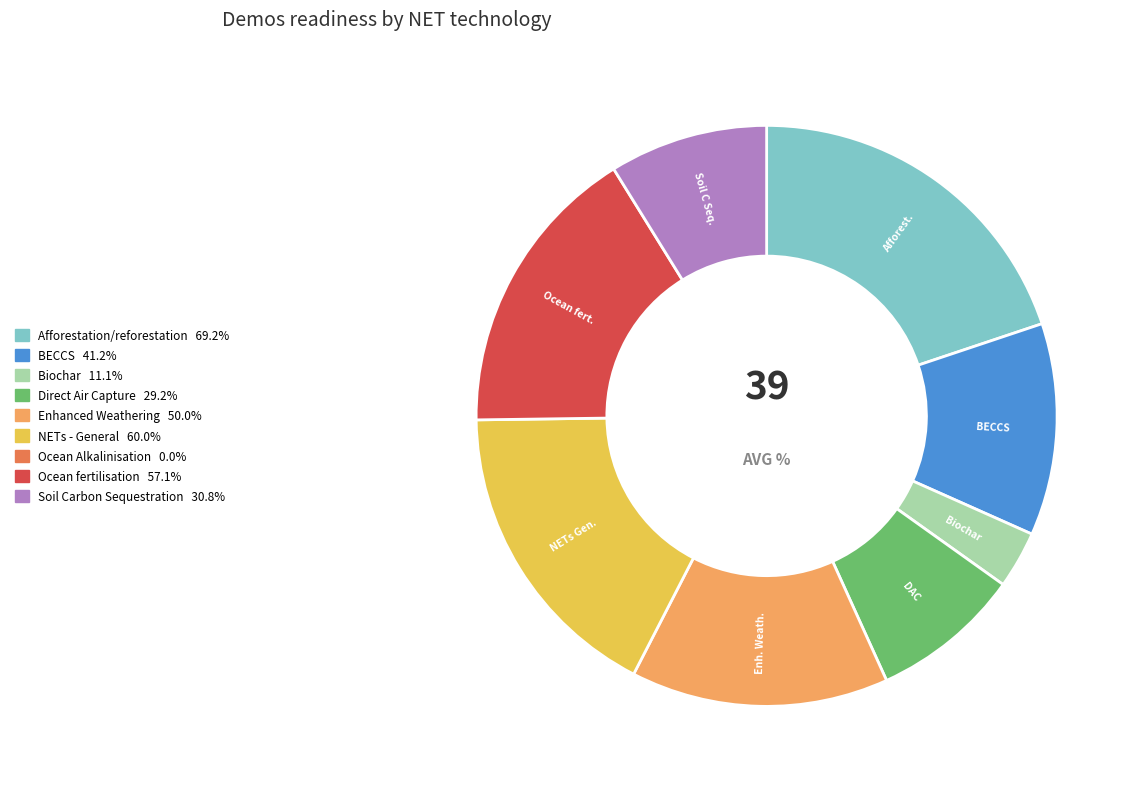

Is there any slice that represents more than half of the pie?

No